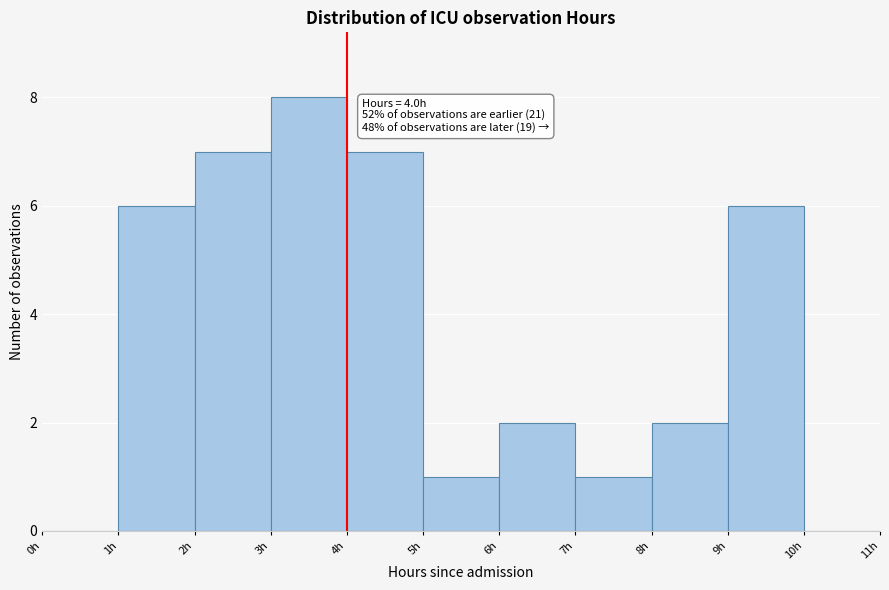

Which range on the x-axis has the tallest bar?

3 to 4